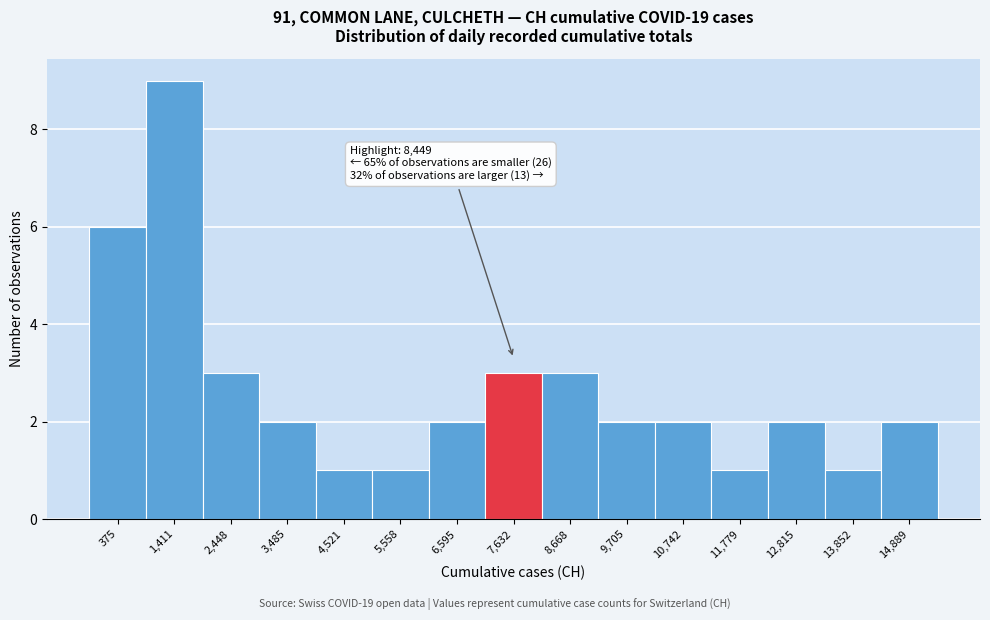

Reading left to right, transcribe all the data shown in this chart.

375=6	1,411=9	2,448=3	3,485=2	4,521=1	5,558=1	6,595=2	7,632=3	8,668=3	9,705=2	10,742=2	11,779=1	12,815=2	13,852=1	14,889=2